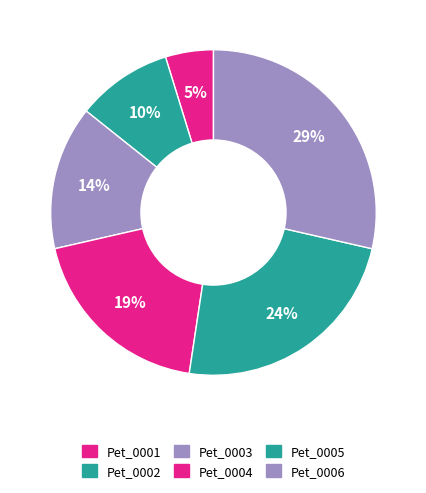

To the nearest percent, what is the difference between the Pet_0004 and Pet_0005 slice percentages?

5%